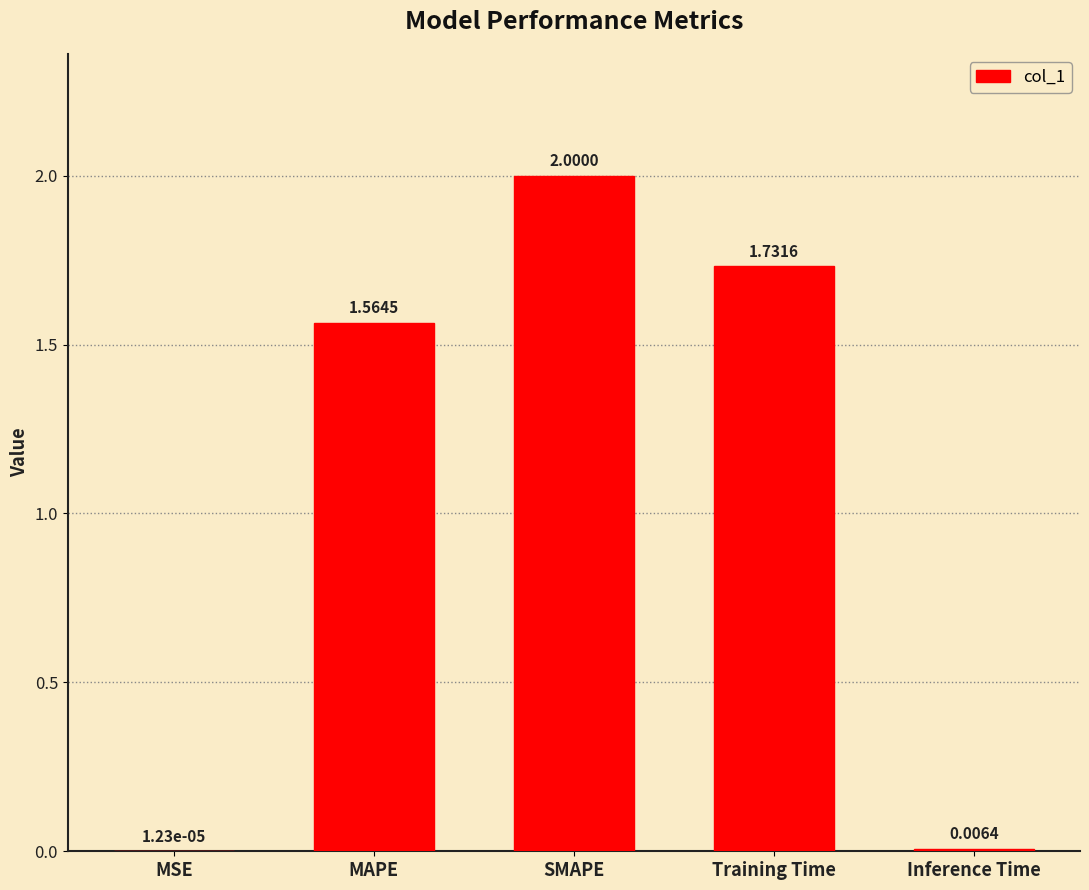

What is the change in value from MAPE to Training Time?

+0.2